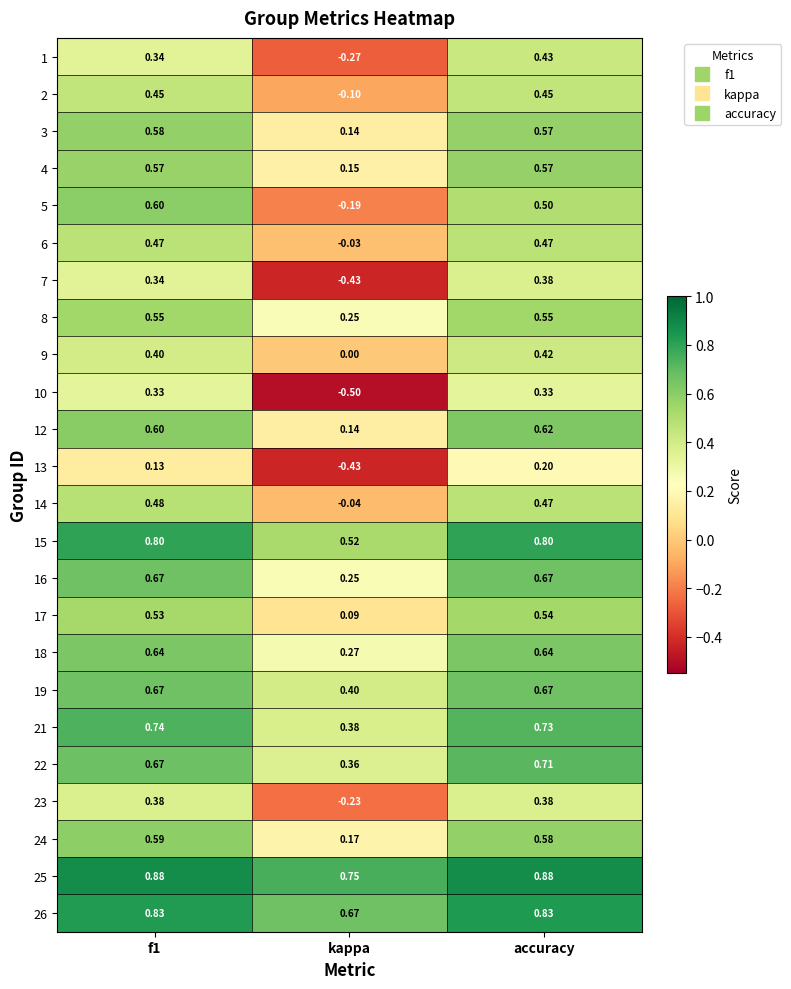

Where is 22 nearest to the value 0?

kappa